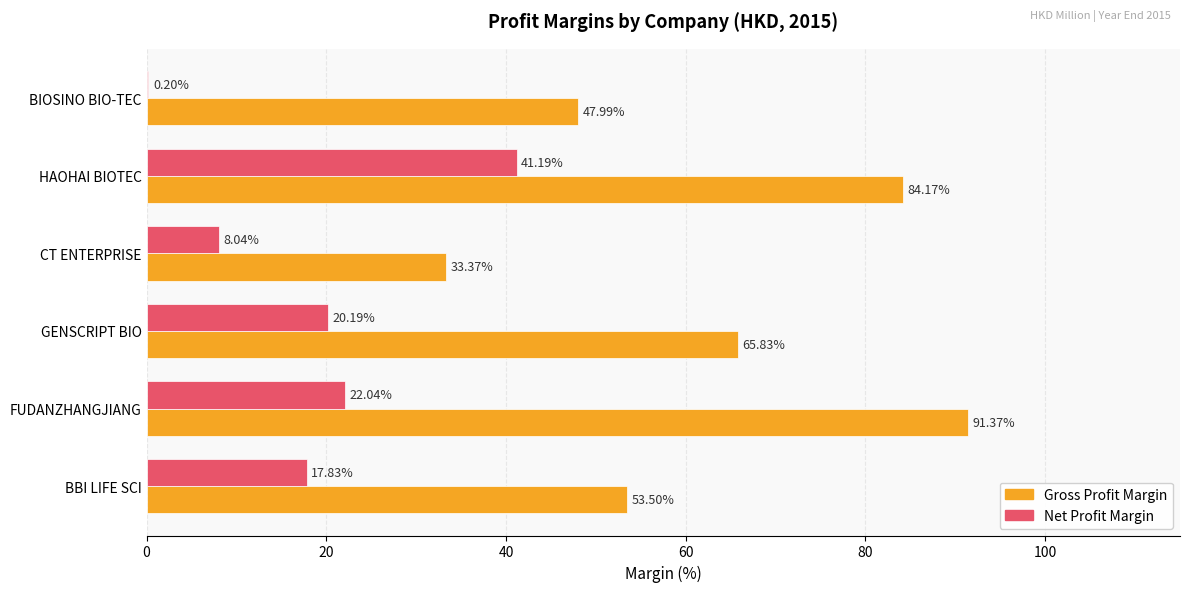

What is the sum of the Gross Profit Margin values at BIOSINO BIO-TEC and BBI LIFE SCI?

101.5